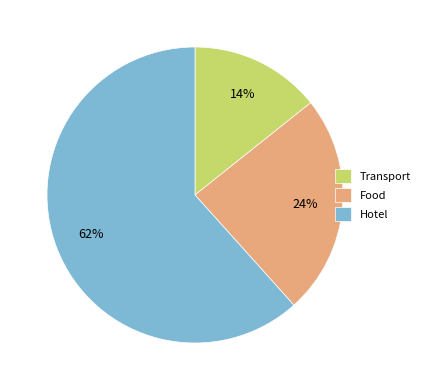

Which category has the biggest portion of the pie?

Hotel